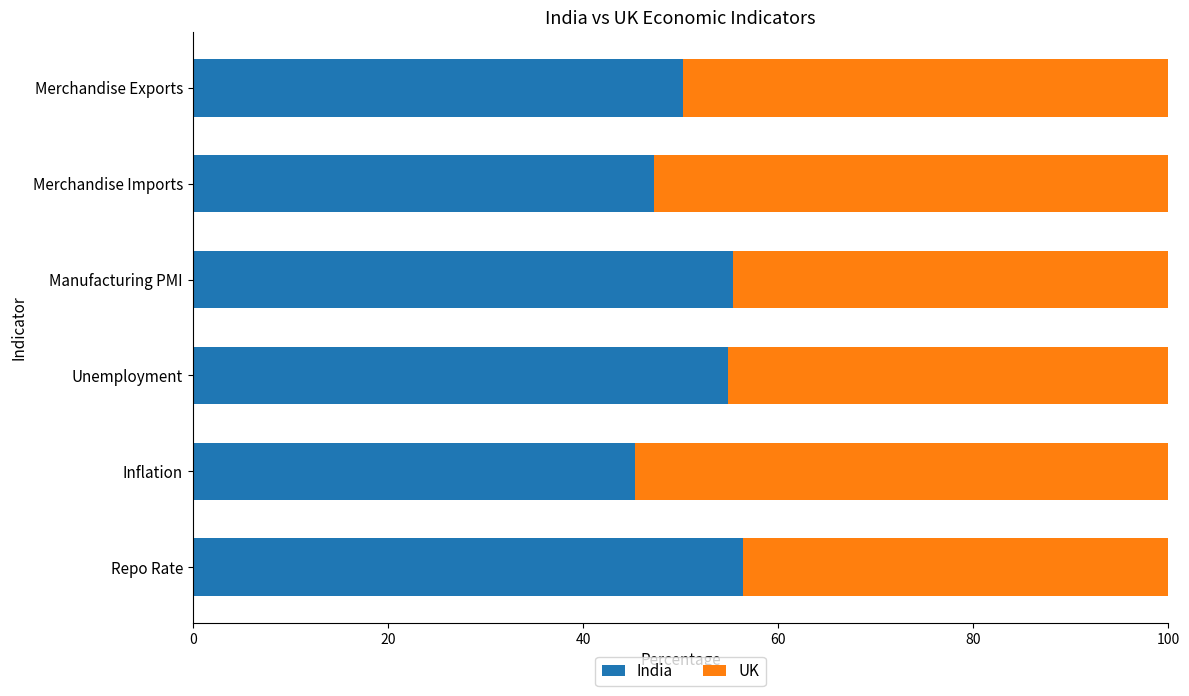

What are all the series names shown in the legend?

India, UK